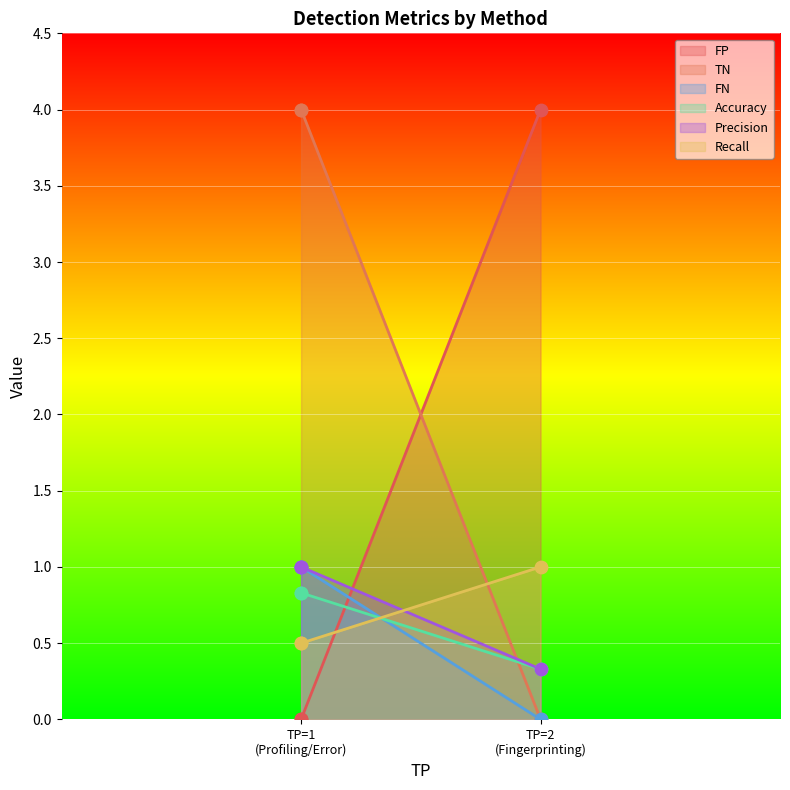

Which series reaches the maximum Y coordinate?

TN